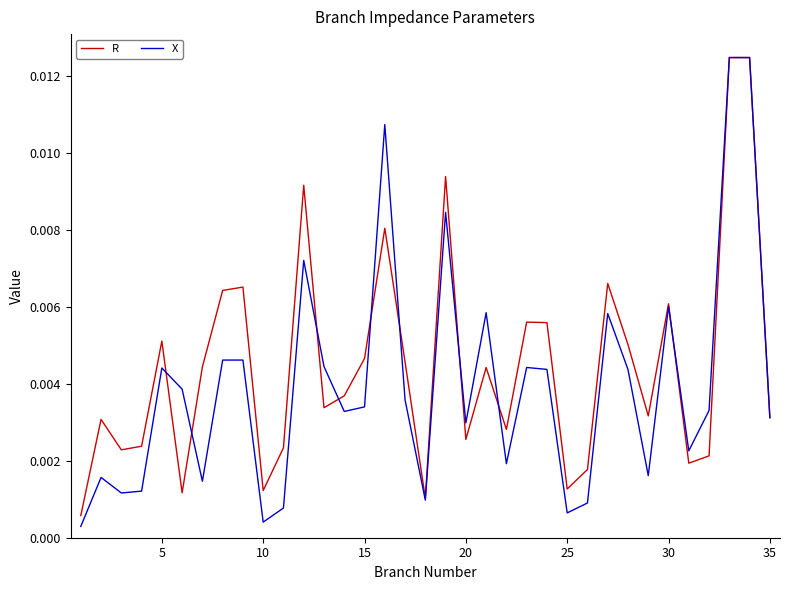

Rank the series by their average value, from lowest to highest.

X, R